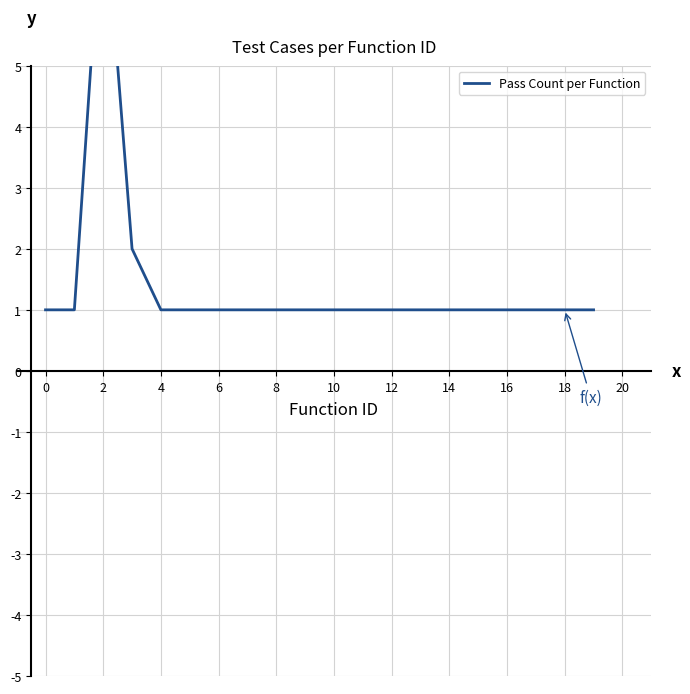

Read the value at 18.

1